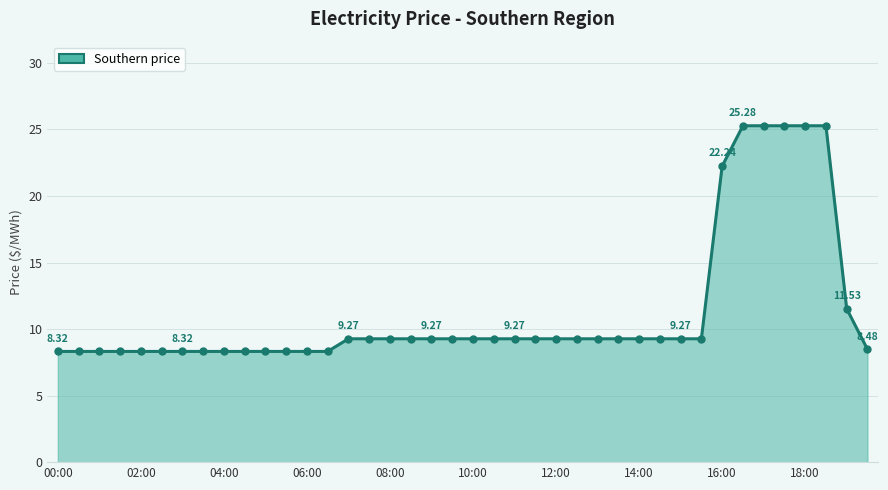

What is the difference between the maximum and minimum values?

17.0